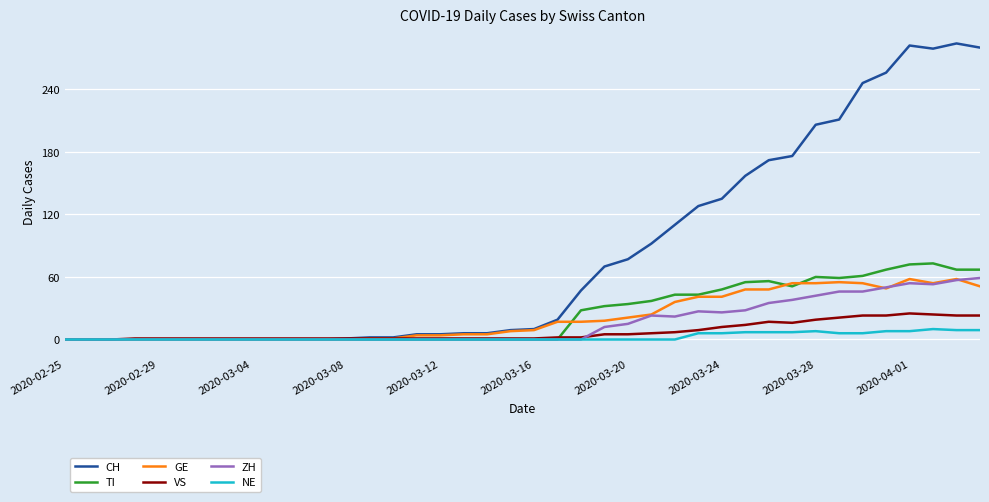

Which series has the largest total across all categories?

CH